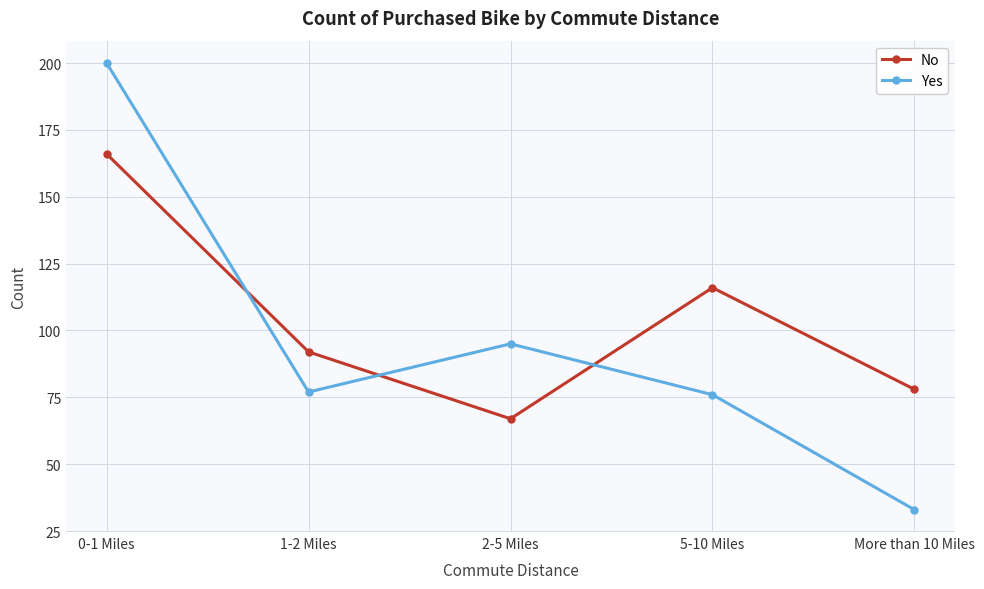

Which series changed the most between 1-2 Miles and More than 10 Miles?

Yes